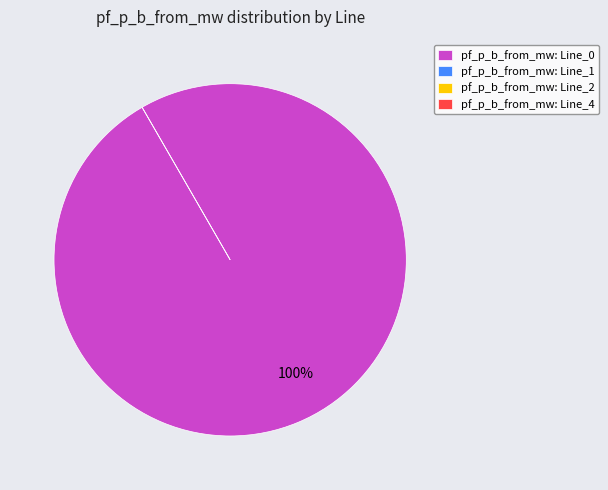

Count the number of slices in the pie.

4